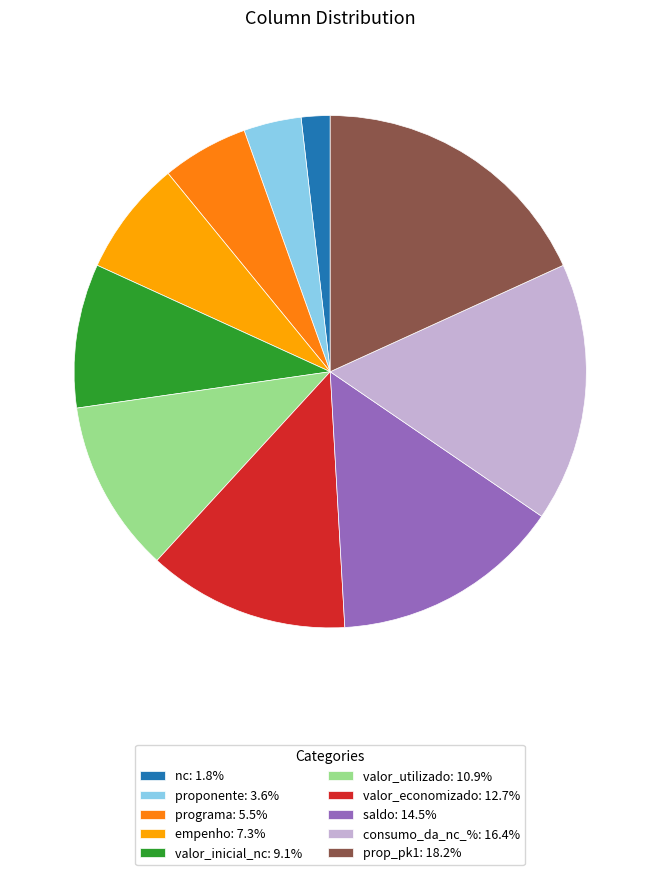

What is the ratio of the value at programa to the value at prop_pk1?

0.3